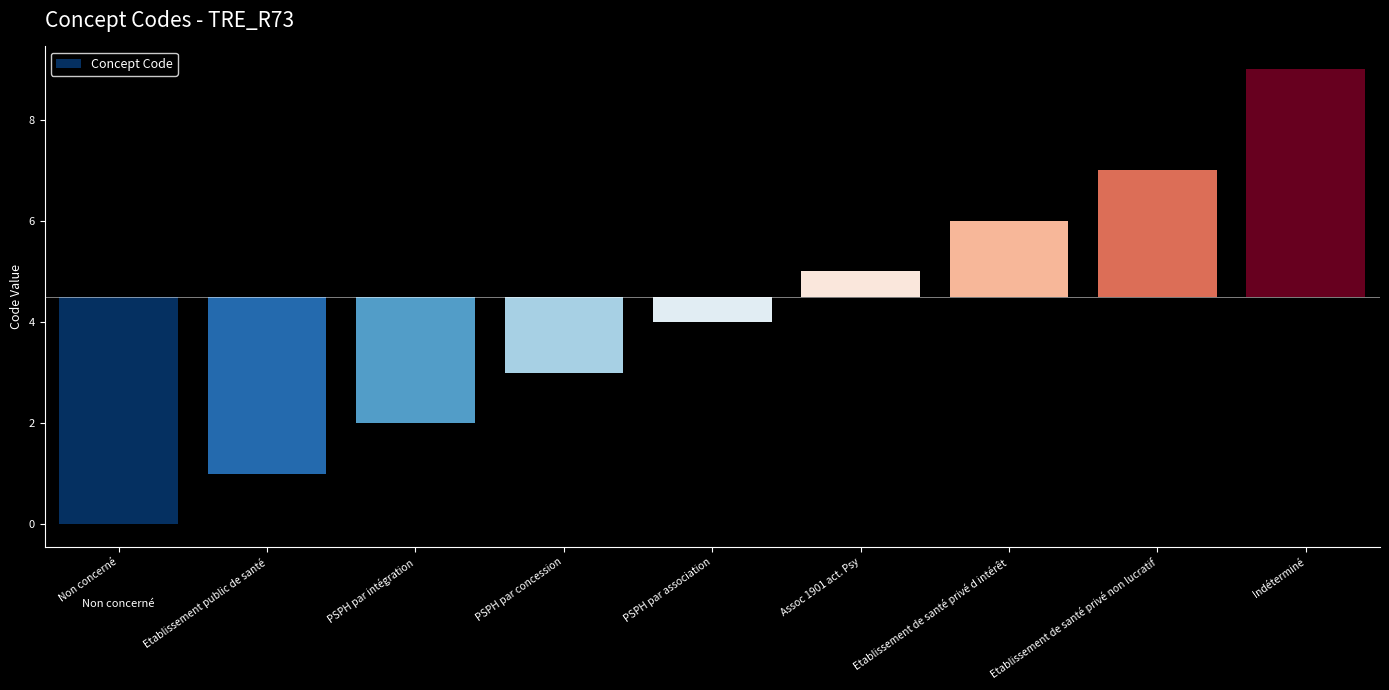

At which category does the chart reach its minimum across all series?

Non concerné